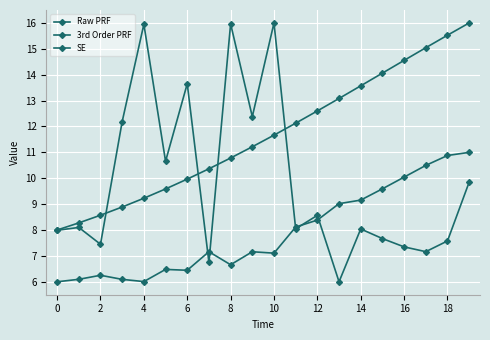

How many categories are shown in the chart?

20